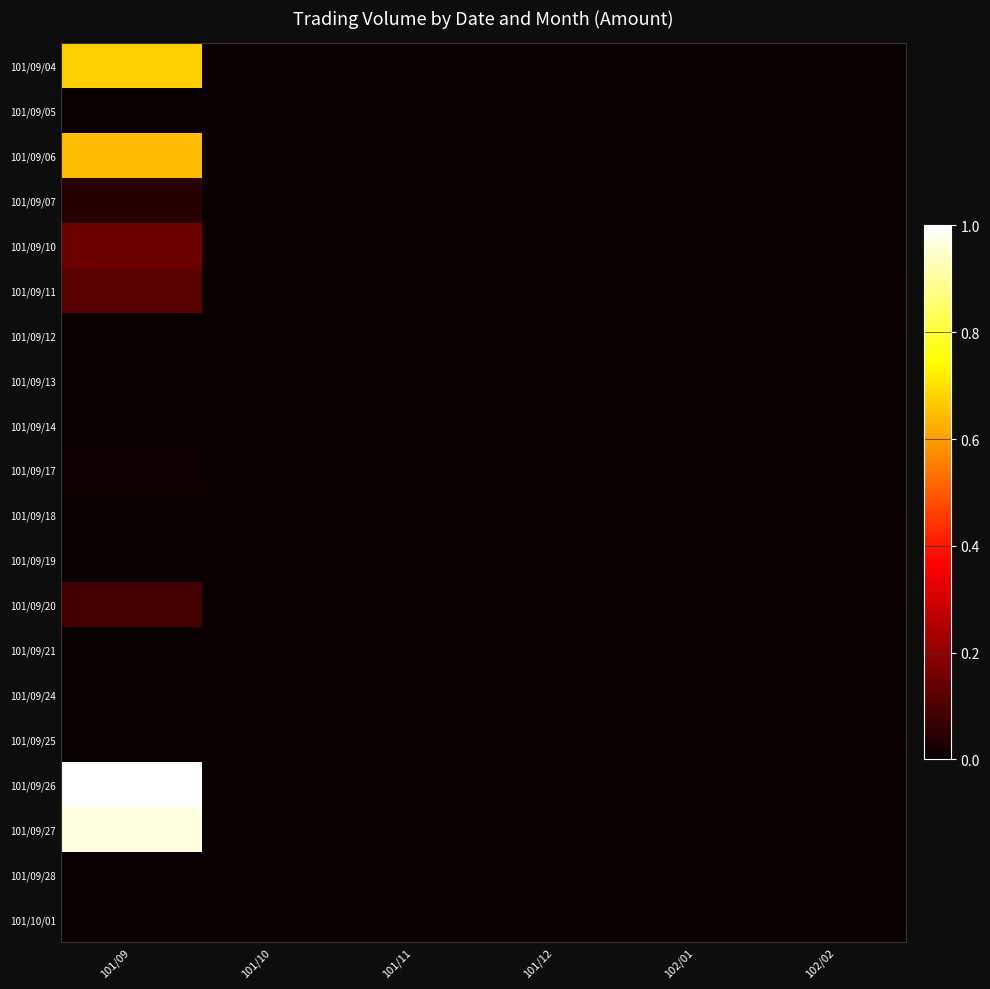

Reading right to left, list all the values displayed in this chart.

101/09/04: 102/02=0.0	102/01=0.0	101/12=0.0	101/11=0.0	101/10=0.0	101/09=0.7
101/09/05: 102/02=0.0	102/01=0.0	101/12=0.0	101/11=0.0	101/10=0.0	101/09=0.0
101/09/06: 102/02=0.0	102/01=0.0	101/12=0.0	101/11=0.0	101/10=0.0	101/09=0.6
101/09/07: 102/02=0.0	102/01=0.0	101/12=0.0	101/11=0.0	101/10=0.0	101/09=0.0
101/09/10: 102/02=0.0	102/01=0.0	101/12=0.0	101/11=0.0	101/10=0.0	101/09=0.1
101/09/11: 102/02=0.0	102/01=0.0	101/12=0.0	101/11=0.0	101/10=0.0	101/09=0.1
101/09/12: 102/02=0.0	102/01=0.0	101/12=0.0	101/11=0.0	101/10=0.0	101/09=0.0
101/09/13: 102/02=0.0	102/01=0.0	101/12=0.0	101/11=0.0	101/10=0.0	101/09=0.0
101/09/14: 102/02=0.0	102/01=0.0	101/12=0.0	101/11=0.0	101/10=0.0	101/09=0.0
101/09/17: 102/02=0.0	102/01=0.0	101/12=0.0	101/11=0.0	101/10=0.0	101/09=0.0
101/09/18: 102/02=0.0	102/01=0.0	101/12=0.0	101/11=0.0	101/10=0.0	101/09=0.0
101/09/19: 102/02=0.0	102/01=0.0	101/12=0.0	101/11=0.0	101/10=0.0	101/09=0.0
101/09/20: 102/02=0.0	102/01=0.0	101/12=0.0	101/11=0.0	101/10=0.0	101/09=0.1
101/09/21: 102/02=0.0	102/01=0.0	101/12=0.0	101/11=0.0	101/10=0.0	101/09=0.0
101/09/24: 102/02=0.0	102/01=0.0	101/12=0.0	101/11=0.0	101/10=0.0	101/09=0.0
101/09/25: 102/02=0.0	102/01=0.0	101/12=0.0	101/11=0.0	101/10=0.0	101/09=0.0
101/09/26: 102/02=0.0	102/01=0.0	101/12=0.0	101/11=0.0	101/10=0.0	101/09=1.0
101/09/27: 102/02=0.0	102/01=0.0	101/12=0.0	101/11=0.0	101/10=0.0	101/09=1.0
101/09/28: 102/02=0.0	102/01=0.0	101/12=0.0	101/11=0.0	101/10=0.0	101/09=0.0
101/10/01: 102/02=0.0	102/01=0.0	101/12=0.0	101/11=0.0	101/10=0.0	101/09=0.0